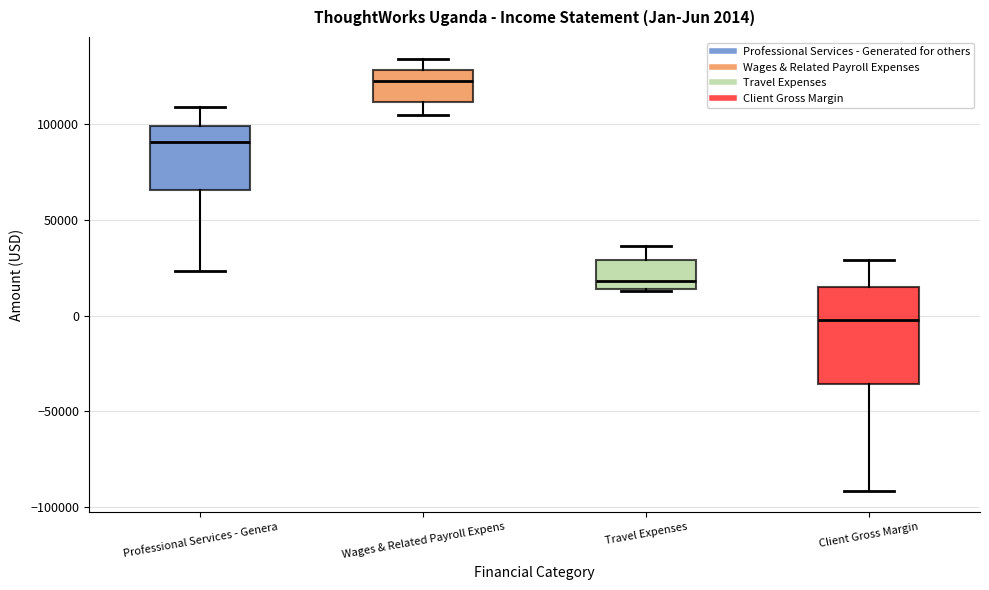

Comparing the boxes themselves (not the whiskers), which one is the tallest?

Client Gross Margin